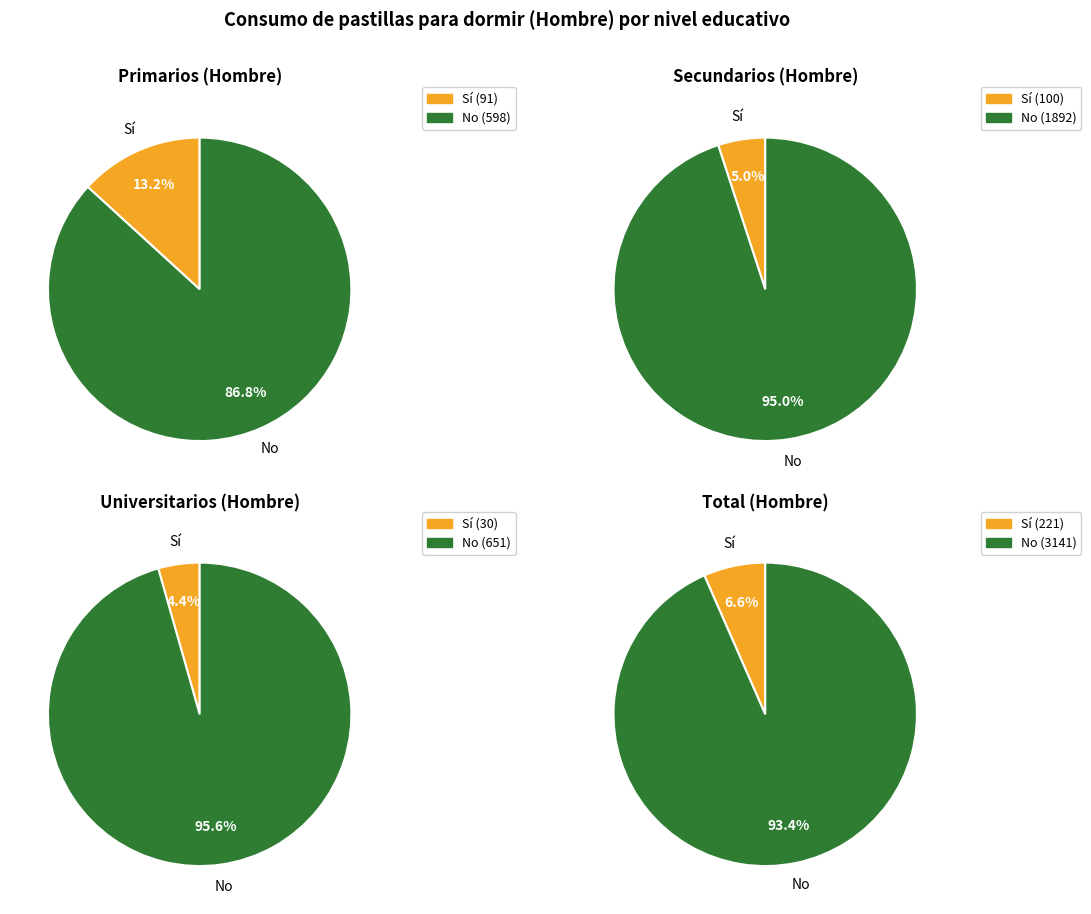

Is it true that Universitarios is 12% of the pie?

False